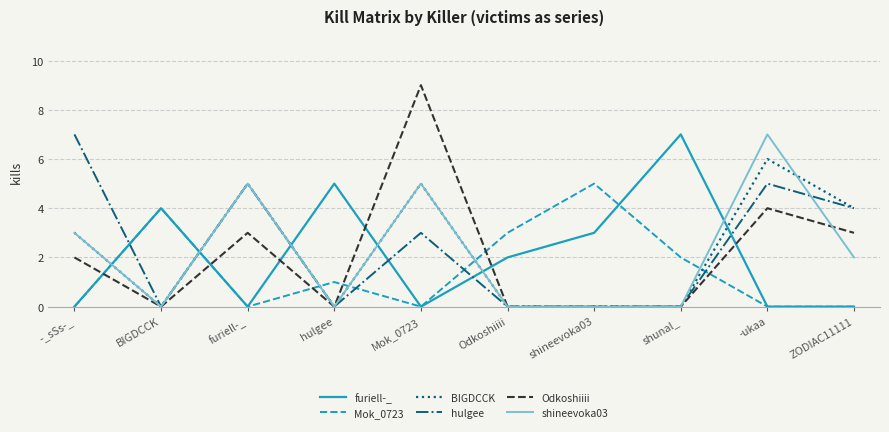

Between BIGDCCK and shunal_, which series saw the biggest shift?

furiell-_